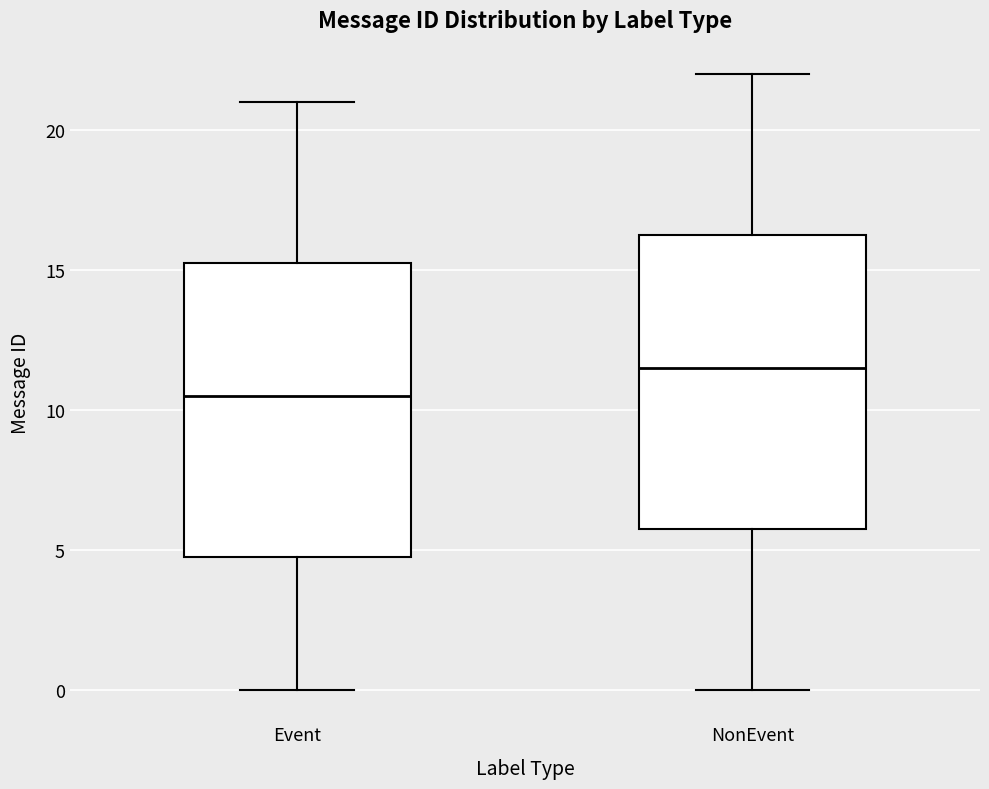

Which box has the highest median line?

NonEvent